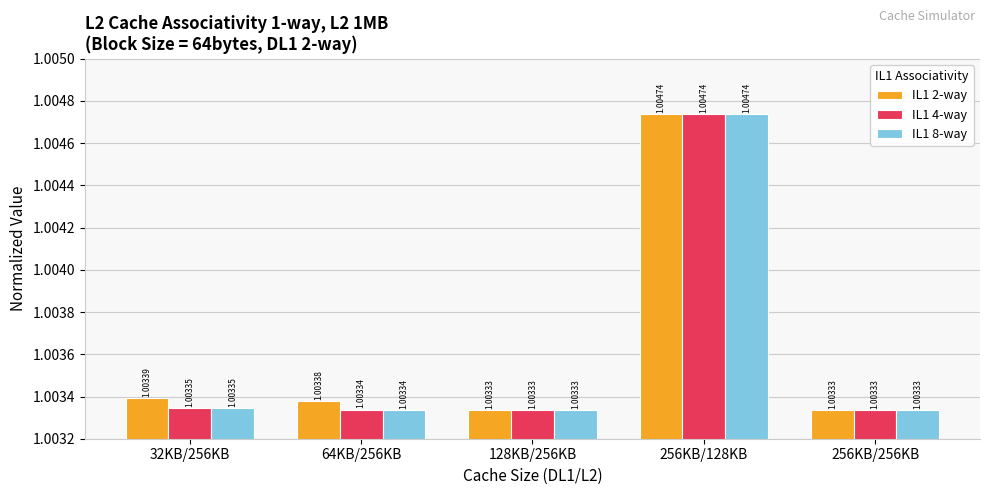

At which category is the sum across all series the highest?

256KB/128KB